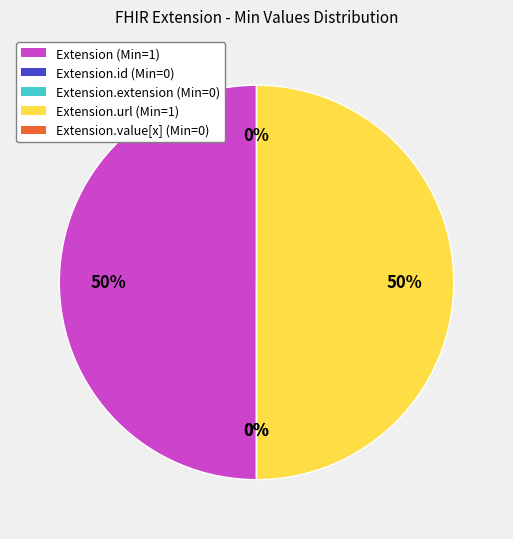

How many segments does this pie chart have?

5